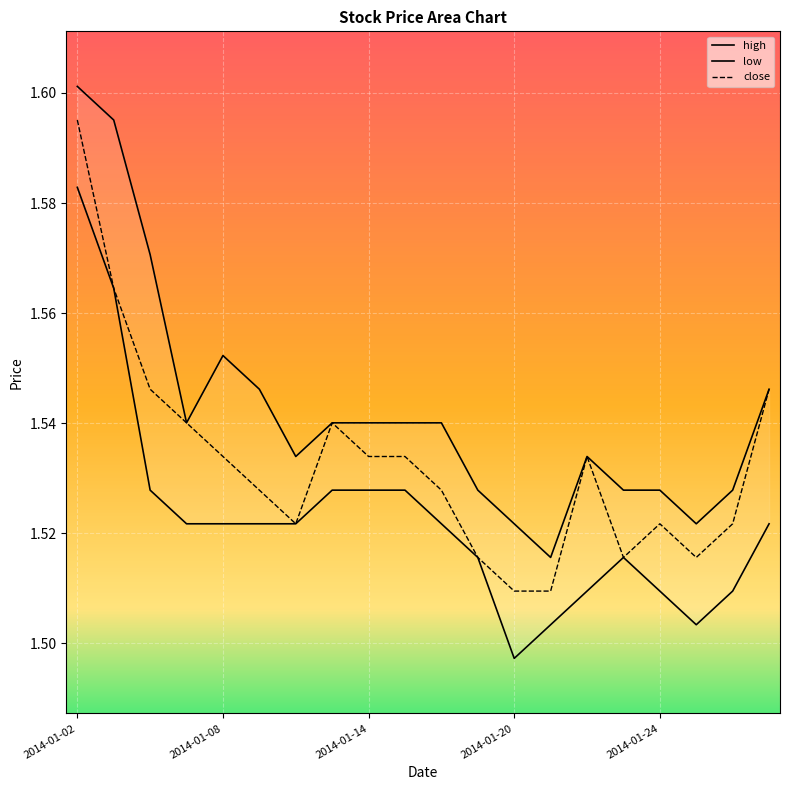

Reading right to left, transcribe all the data shown in this chart.

close: 1.5	1.5	1.5	1.5	1.5	1.5	1.5	1.5	1.5	1.5	1.5	1.5	1.5	1.5	1.5	1.5	1.5	1.5	1.6	1.6
high: 1.5	1.5	1.5	1.5	1.5	1.5	1.5	1.5	1.5	1.5	1.5	1.5	1.5	1.5	1.5	1.6	1.5	1.6	1.6	1.6
low: 1.5	1.5	1.5	1.5	1.5	1.5	1.5	1.5	1.5	1.5	1.5	1.5	1.5	1.5	1.5	1.5	1.5	1.5	1.6	1.6